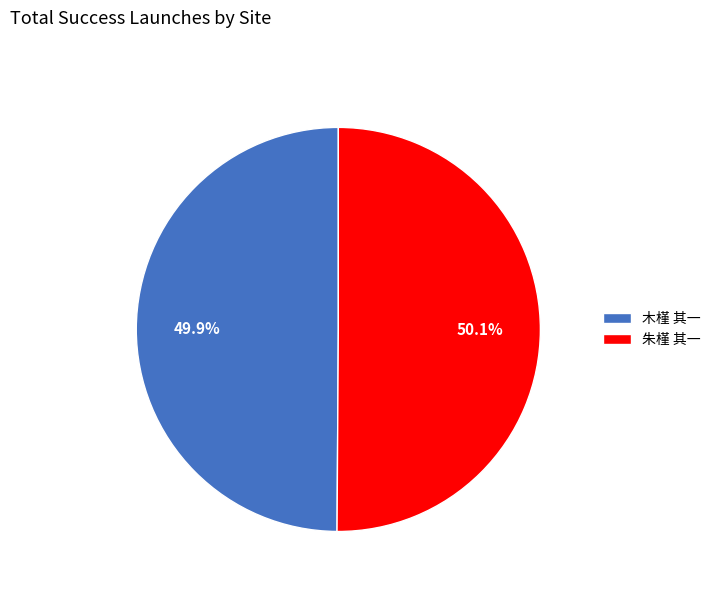

To the nearest percent, what percentage of the pie is 朱槿 其一?

50%